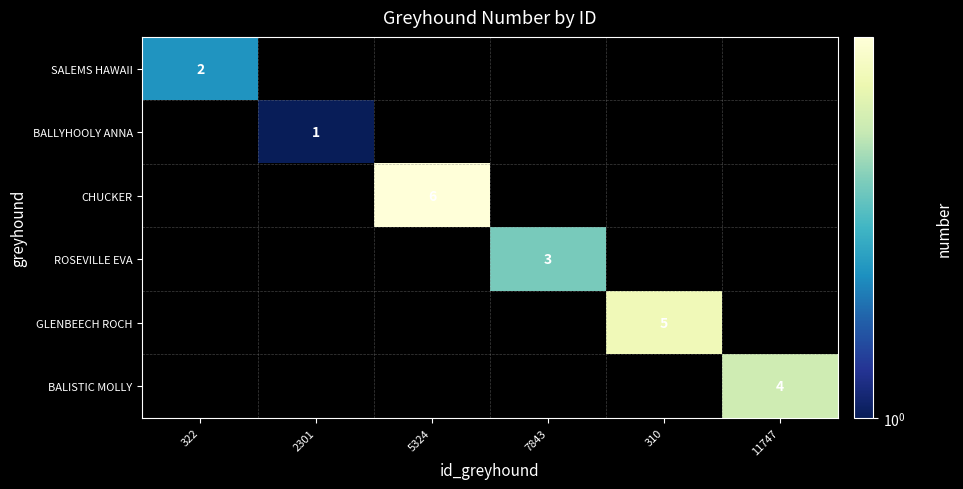

What is the minimum value shown in the chart?

1.0